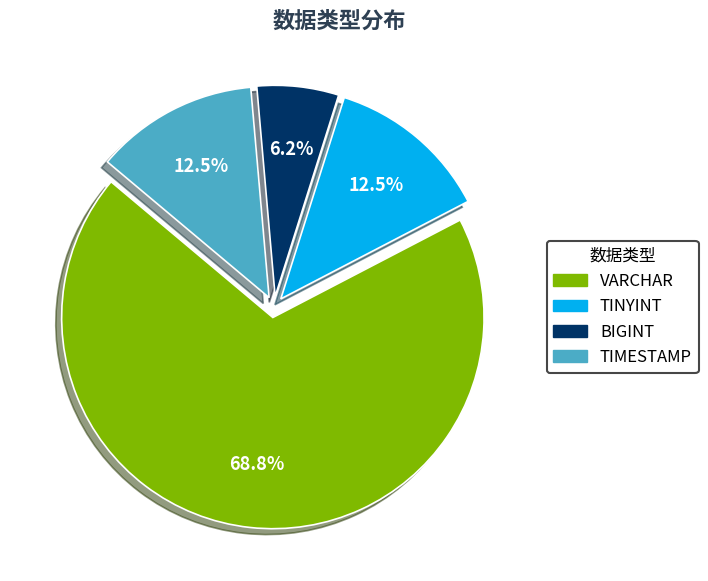

Do BIGINT and VARCHAR together represent more than half of the pie?

Yes